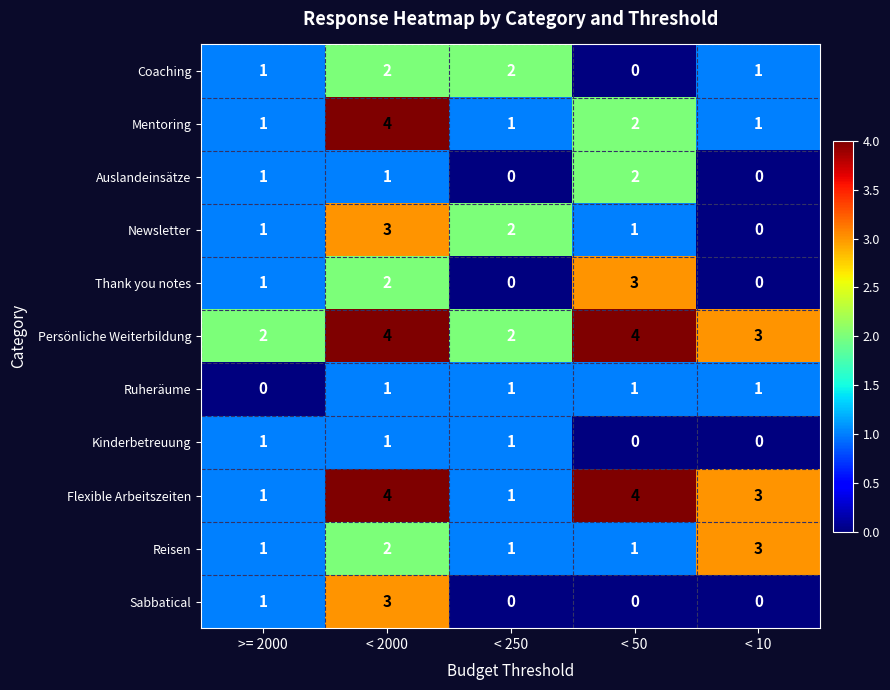

Which series changed the most between < 2000 and < 50?

Sabbatical